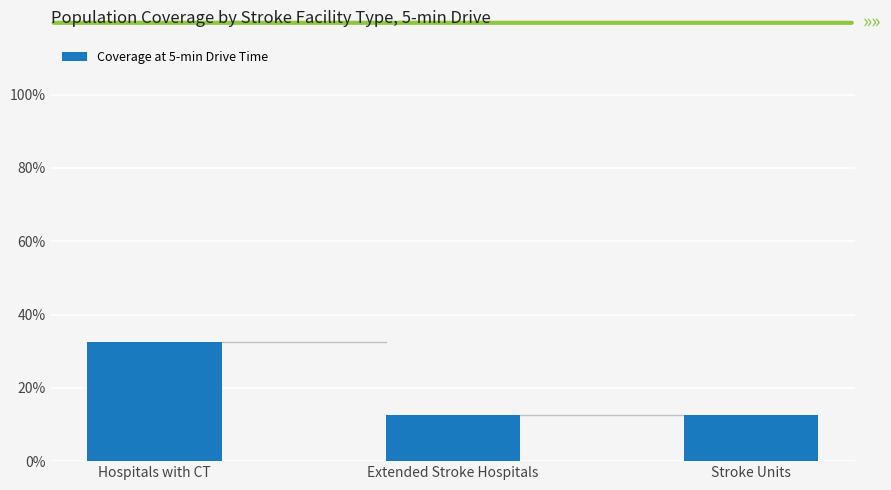

What position from the right is Stroke Units?

1